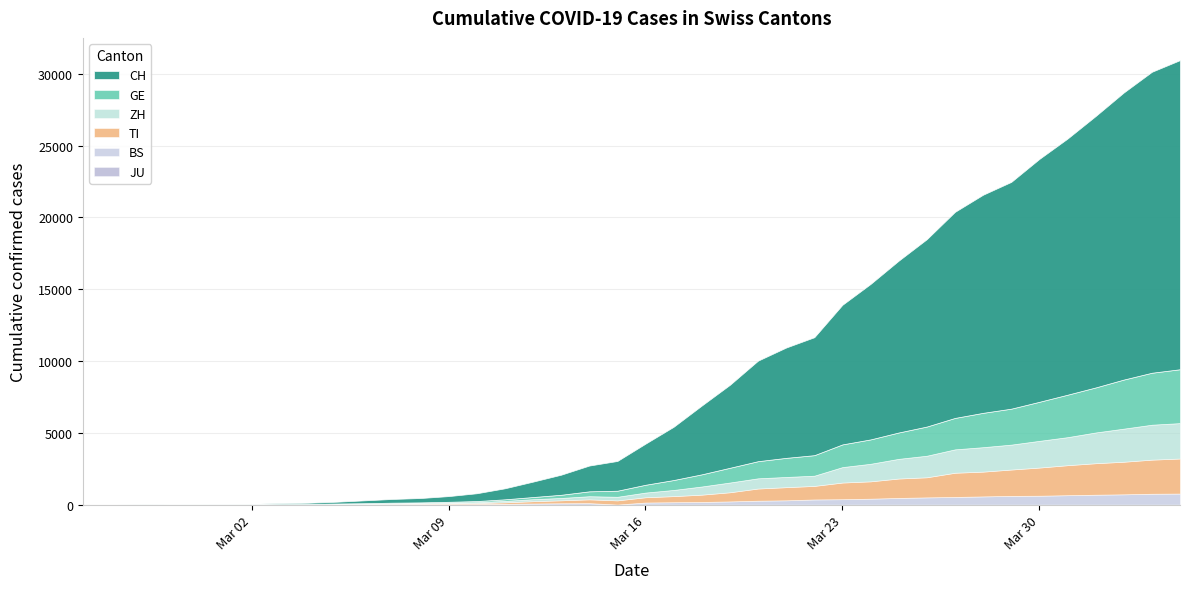

Reading left to right, list all the values displayed in this chart.

CH: 0	2	6	13	23	29	40	59	83	125	197	257	303	396	542	766	1072	1398	1795	2072	2864	3710	4793	5781	7005	7686	8217	9727	10831	11970	13054	14356	15195	15798	16920	17842	18908	19997	20965	21535
GE: 0	1	1	4	8	9	10	13	14	17	25	38	40	56	76	109	150	222	340	423	544	692	848	1027	1194	1331	1430	1582	1699	1837	2033	2190	2393	2505	2721	2958	3137	3420	3621	3753
ZH: 0	0	2	2	6	7	10	13	15	23	29	34	40	49	62	101	140	163	218	250	326	429	568	679	711	711	711	1075	1223	1370	1502	1629	1703	1735	1861	1952	2141	2305	2433	2466
TI: 0	1	1	1	2	2	4	8	13	25	28	41	49	61	75	108	163	206	265	293	368	426	511	638	849	916	945	1162	1209	1354	1401	1688	1727	1837	1962	2091	2195	2271	2377	2442
BS: 0	0	1	1	1	1	1	3	3	8	15	21	24	28	33	49	73	92	100	0	143	164	181	220	270	297	356	374	410	462	501	530	569	605	617	653	687	714	754	767
JU: 0	0	0	0	0	0	0	0	0	0	0	0	0	0	0	0	0	0	0	0	0	0	0	0	0	0	0	0	0	0	0	0	0	0	0	0	0	0	0	0